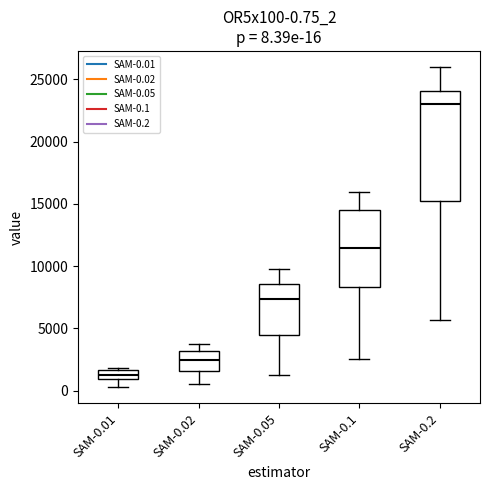

Which box has the highest median line?

SAM-0.2